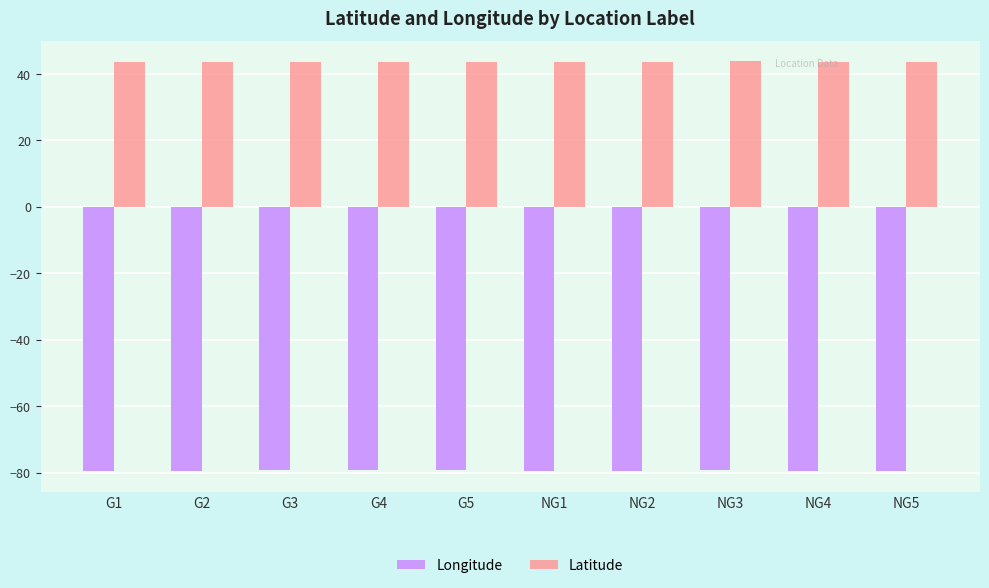

Rank the series by their average value, from lowest to highest.

Longitude, Latitude